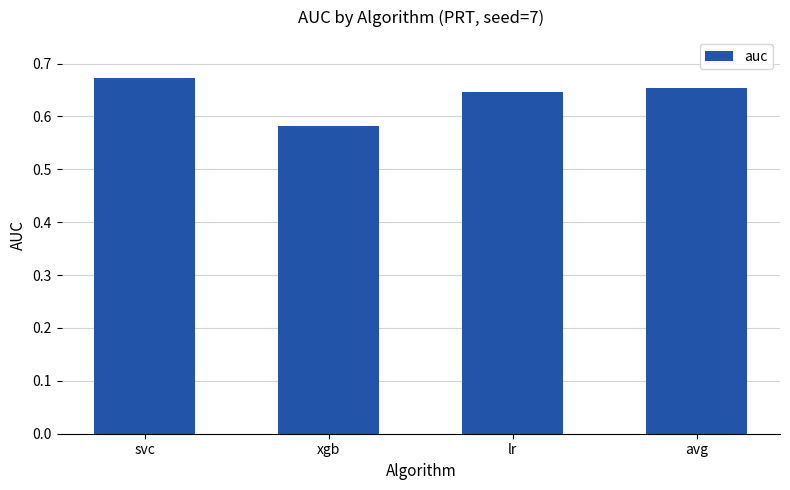

True or false: the data shows 0.3 at lr.

False